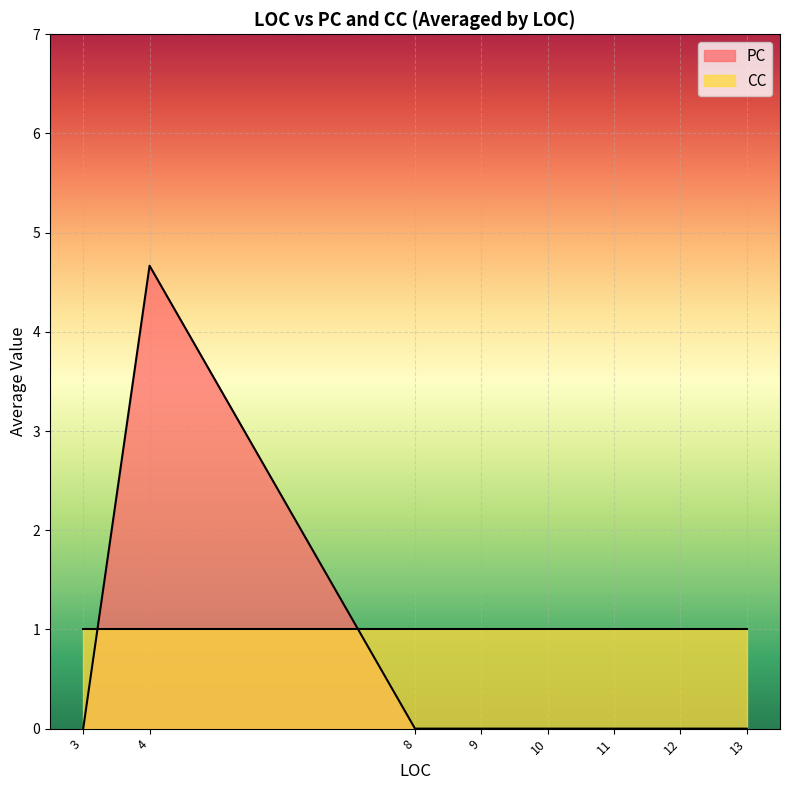

Which series has the widest spread of values?

PC